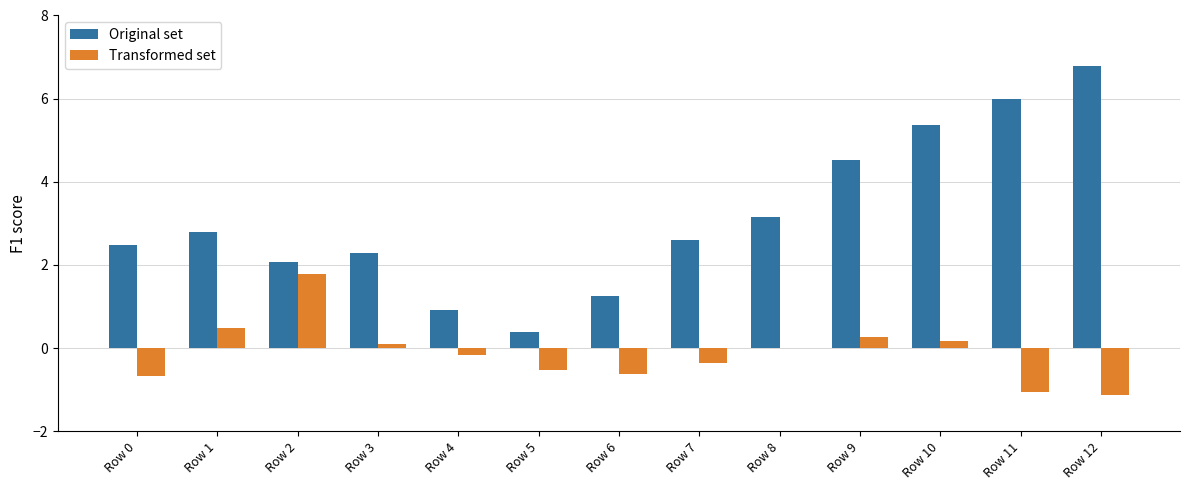

Is it true that Transformed set equals -1.1 at Row 6?

False